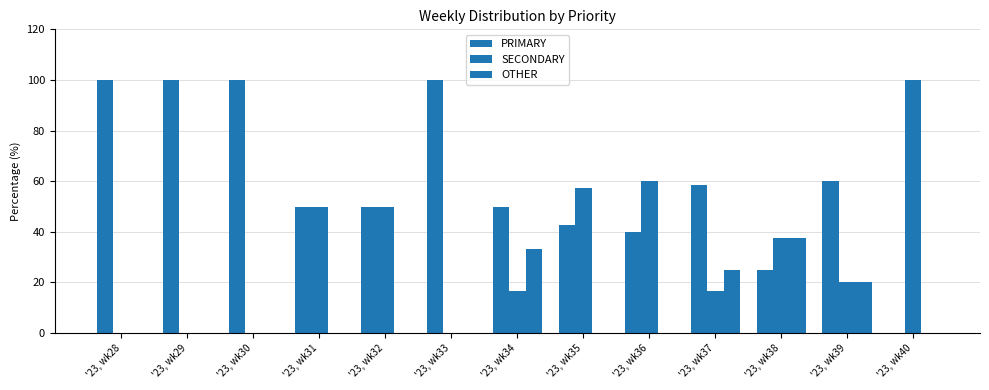

Which series has the widest spread of values?

PRIMARY